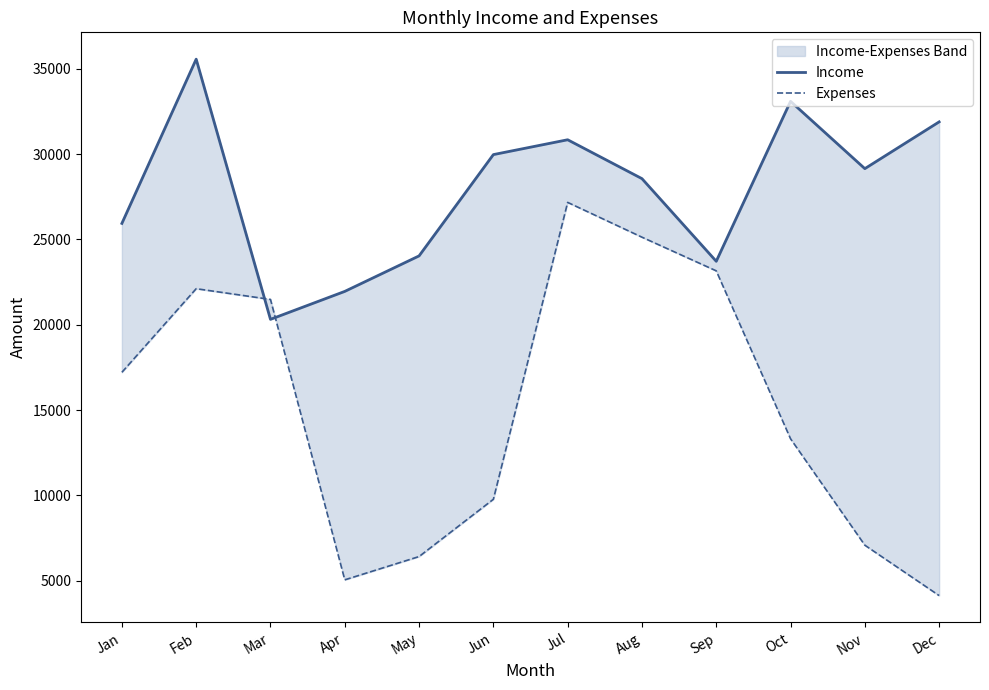

Is it true that Income equals 28560 at Aug?

True